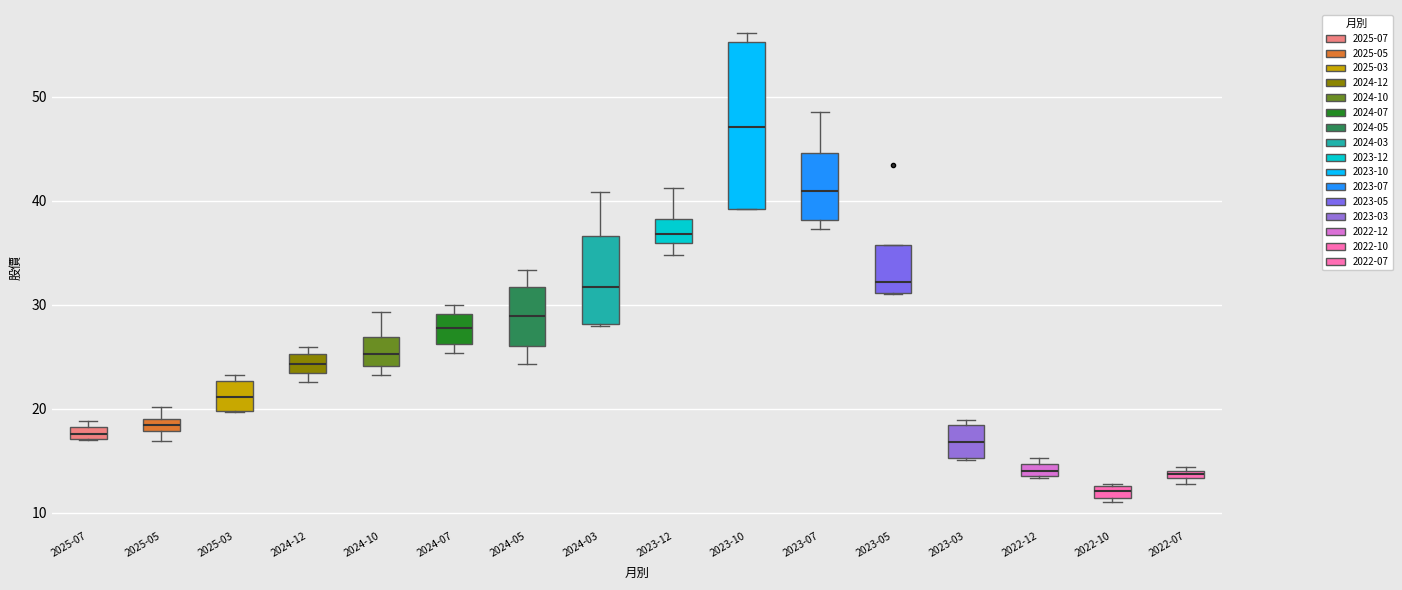

Comparing the boxes themselves (not the whiskers), which one is the tallest?

2023-10